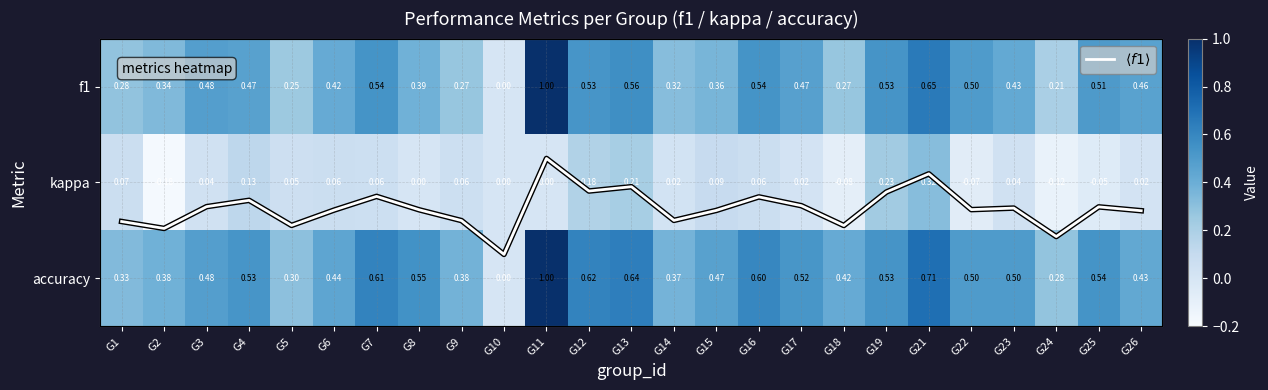

What is the maximum value shown in the chart?

1.0